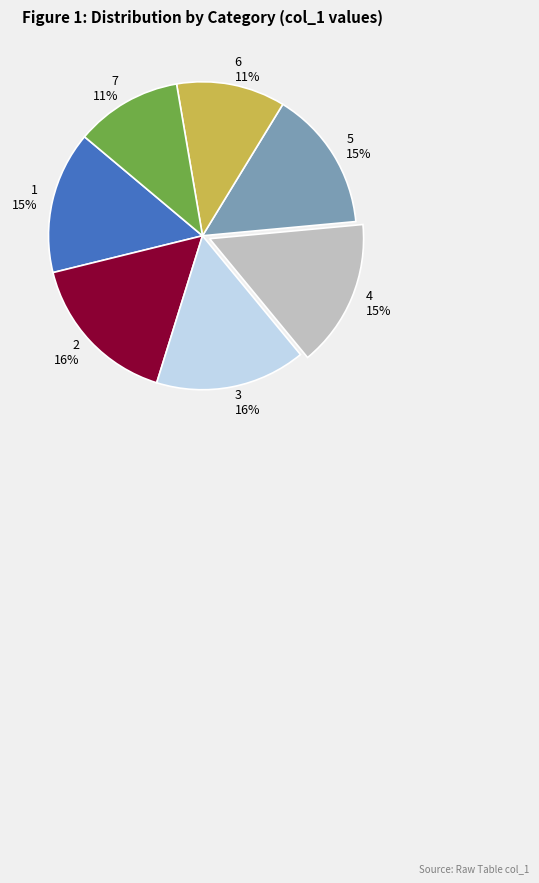

To the nearest percent, what percentage of the pie is 1?

15%